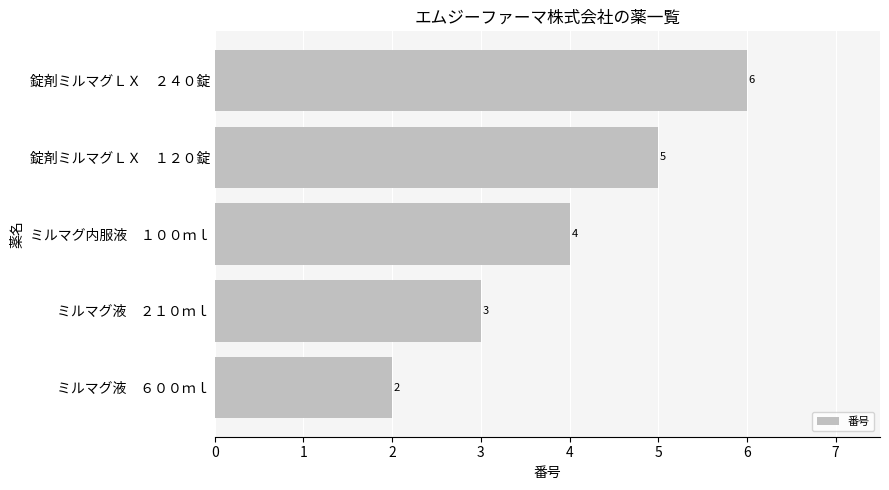

The value at 錠剤ミルマグＬＸ　２４０錠 is 6. True or false?

True